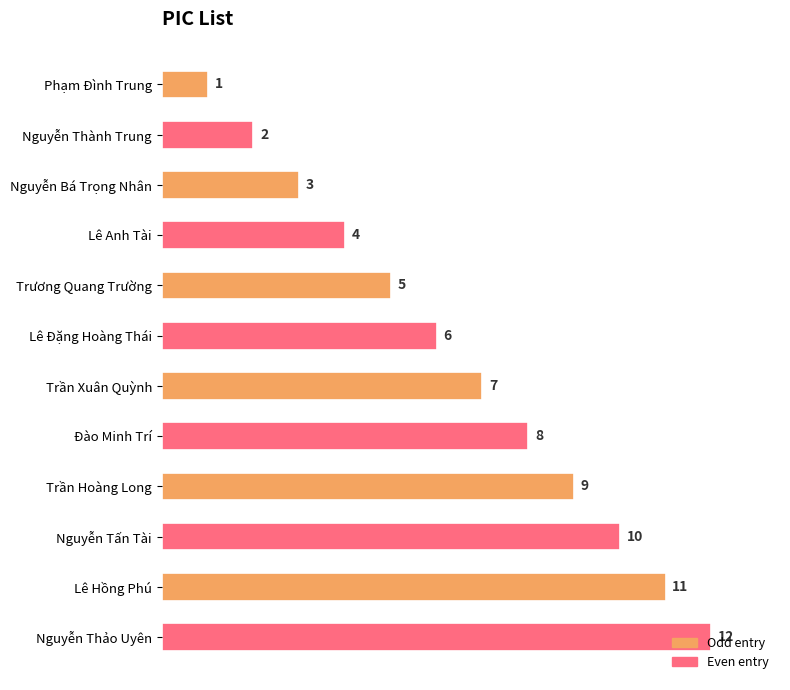

How many values are below 7?

6